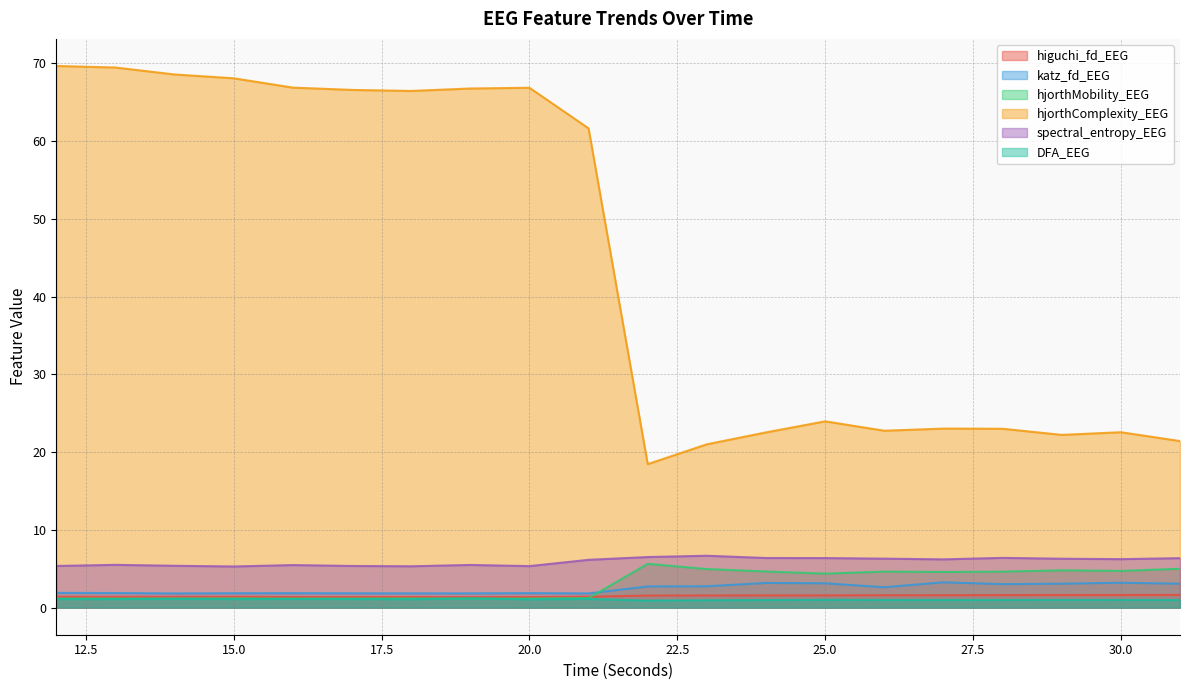

True or false: spectral_entropy_EEG has more than 2 interior local peaks.

True